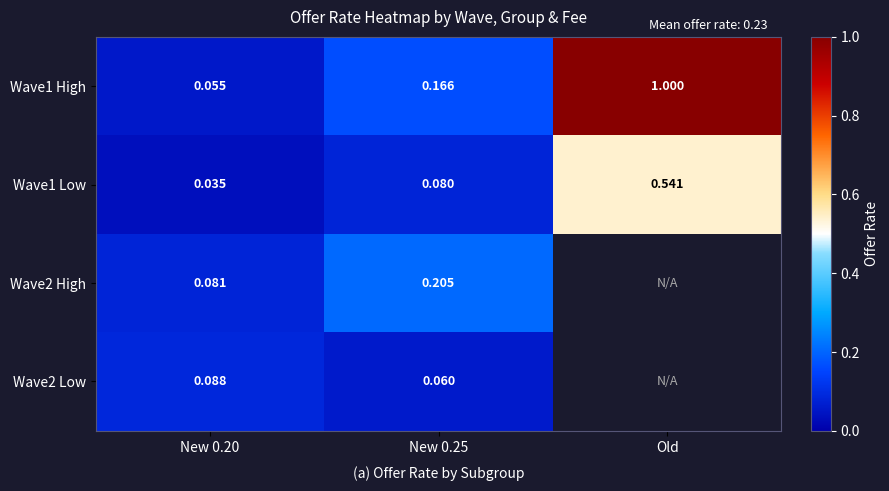

How many positive values does the Wave2 Low series have?

2